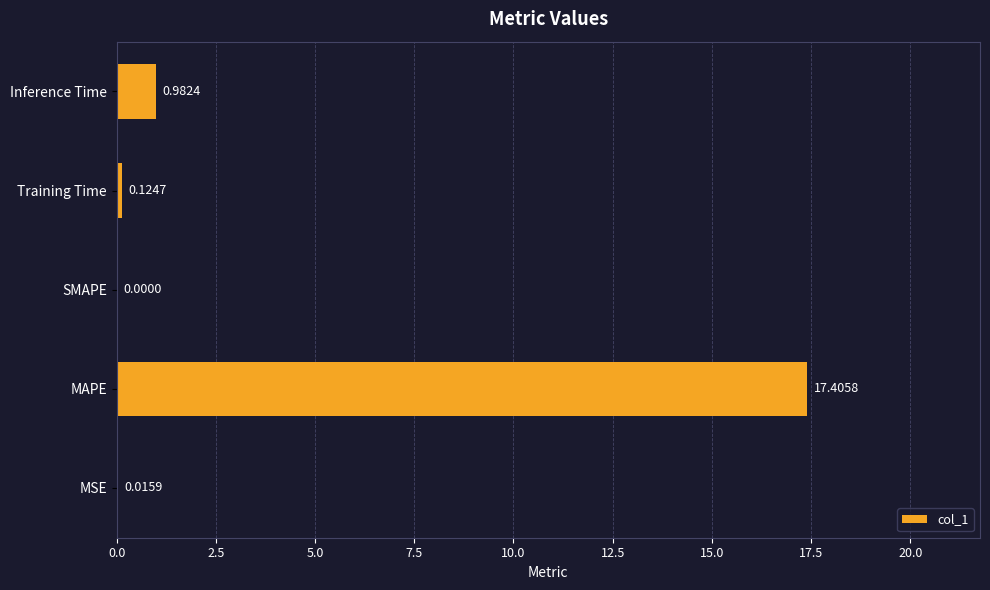

Between Inference Time and MSE, which is larger?

Inference Time